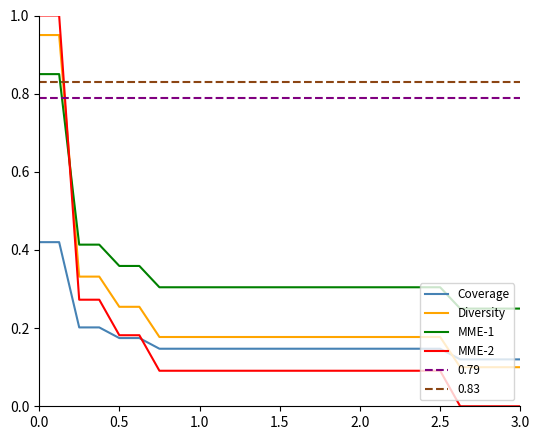

True or false: 0.83 and MME-2 cross at least once.

True